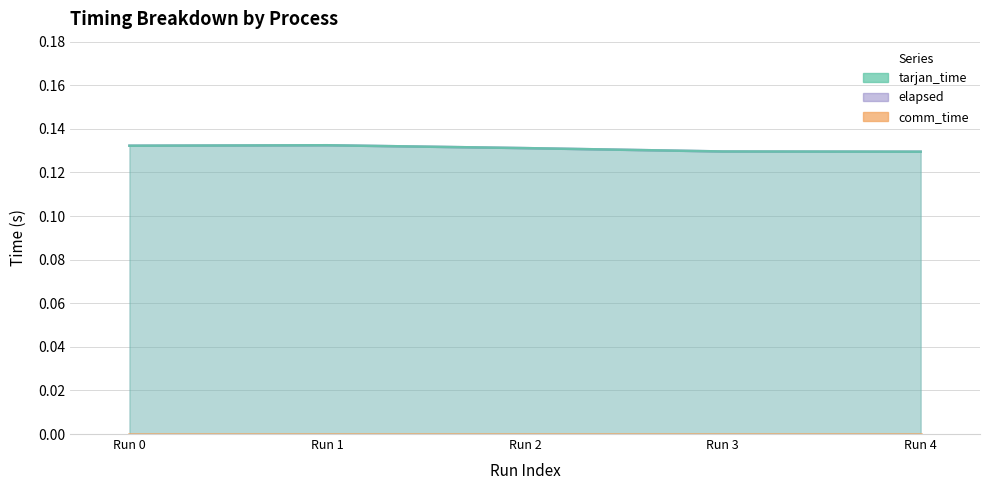

What is the minimum value shown in the chart?

0.1